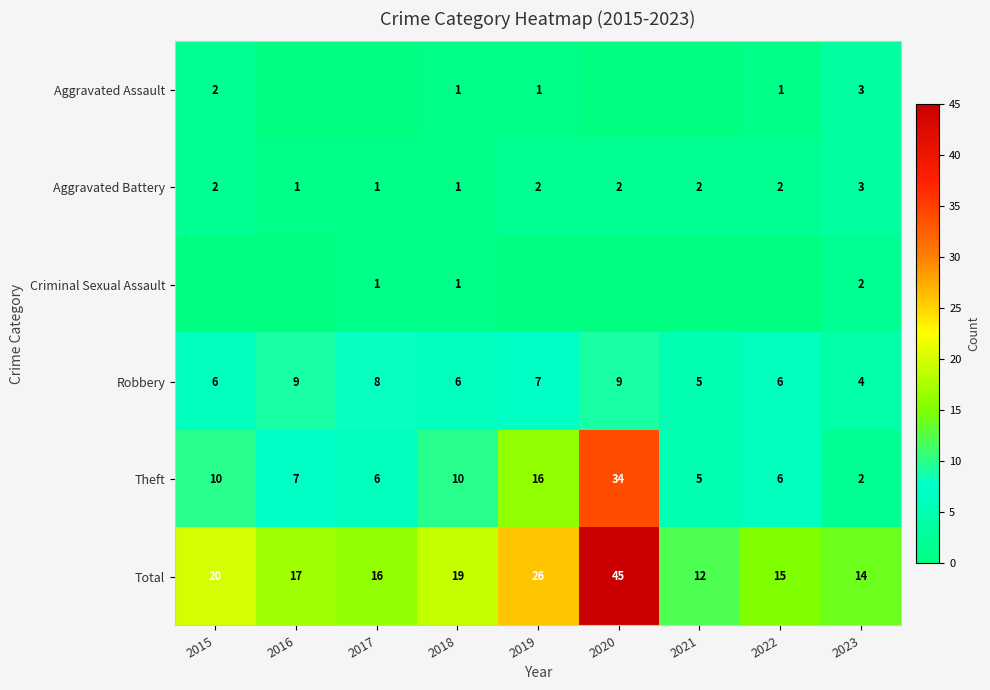

True or false: Criminal Sexual Assault has a value of 1 at 2017.

True